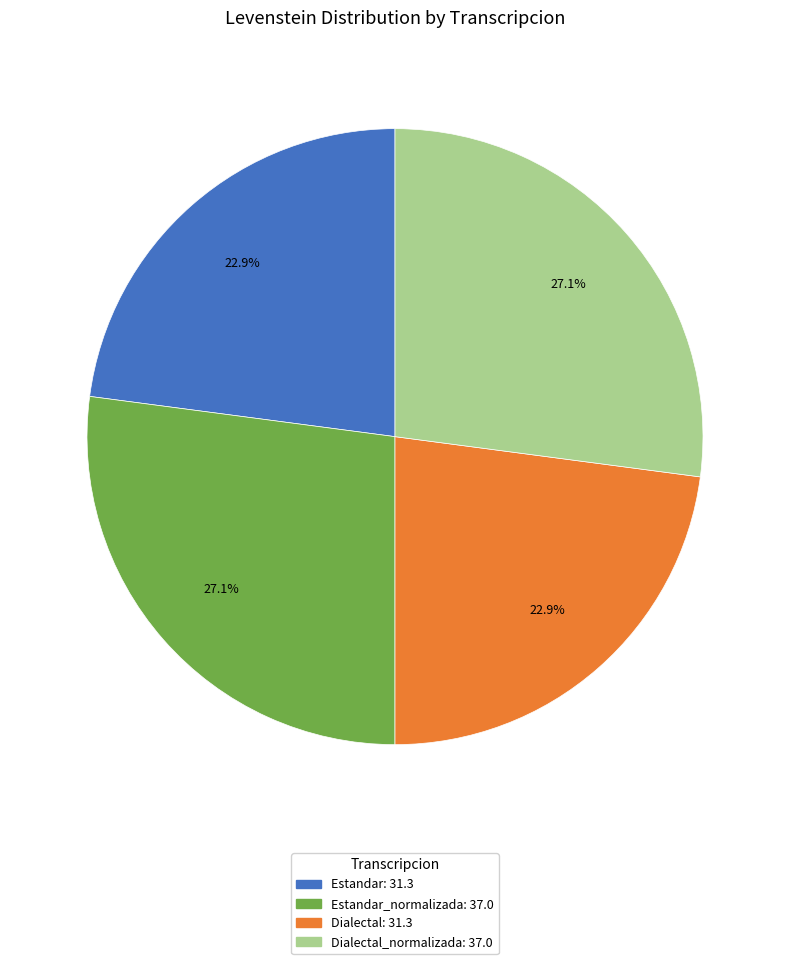

How many segments does this pie chart have?

4